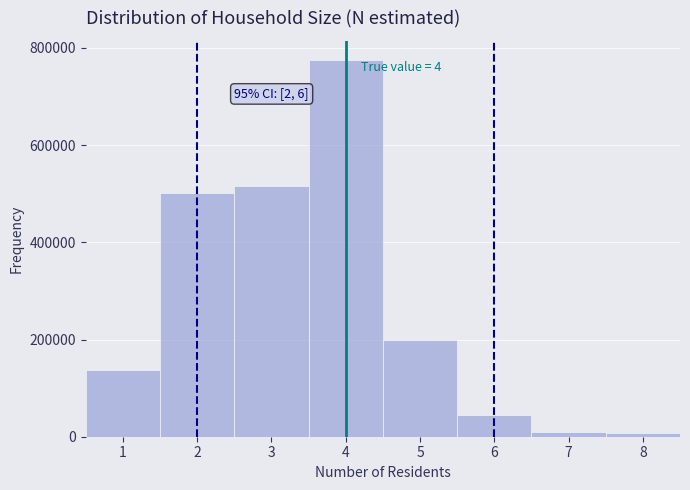

Which range on the x-axis has the tallest bar?

3.5 to 4.5